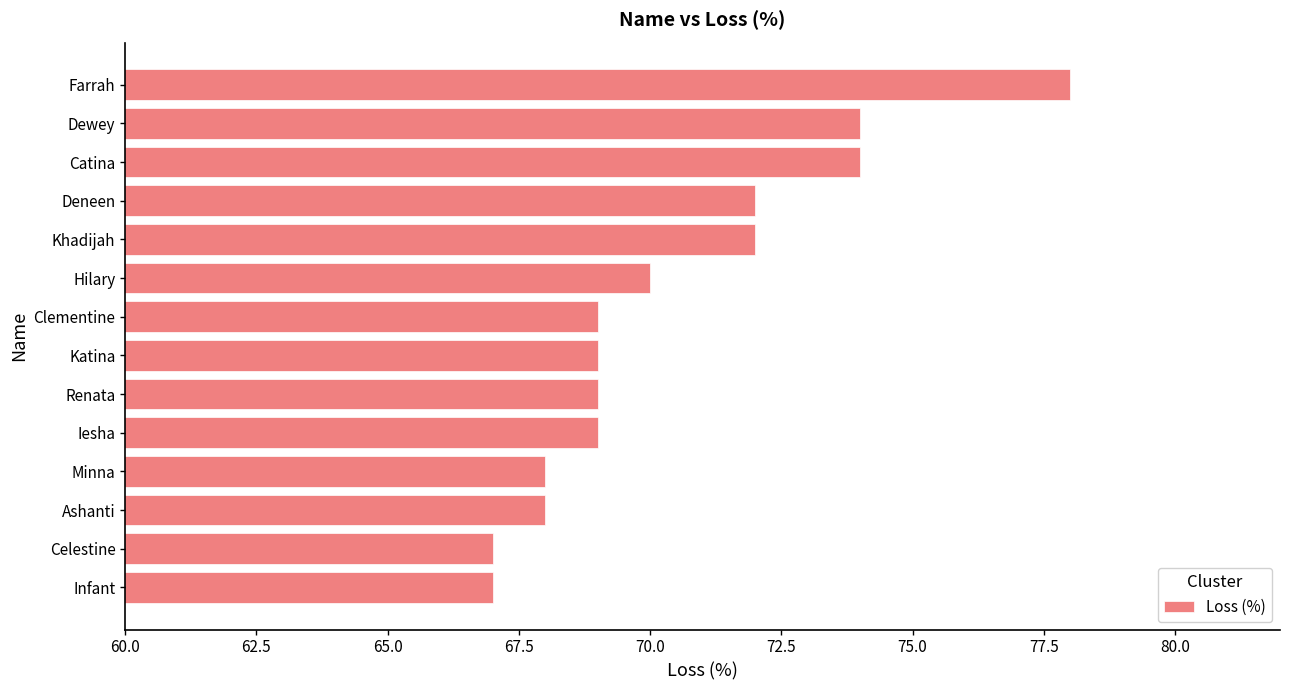

What is the label of the 12th bar from the top?

Ashanti